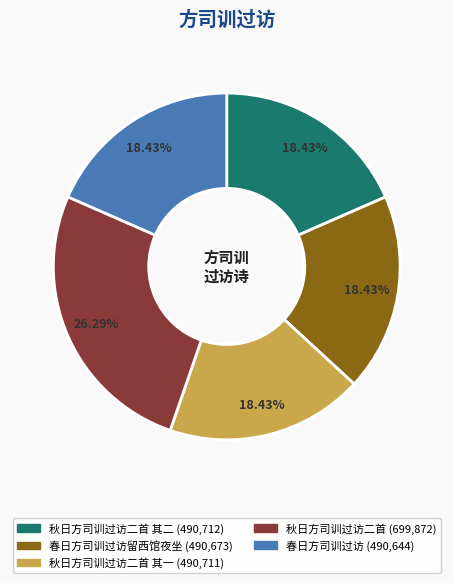

Is there a majority slice in this chart?

No